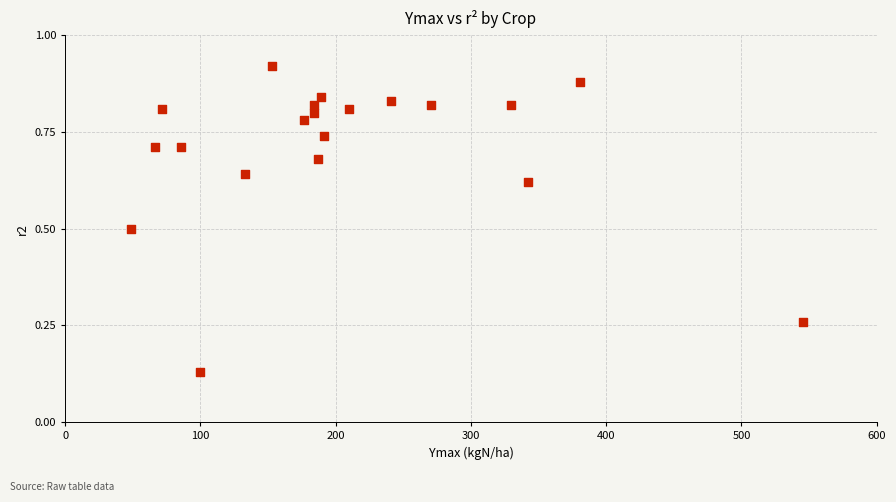

What is the range of X values (max minus min)?

497.3